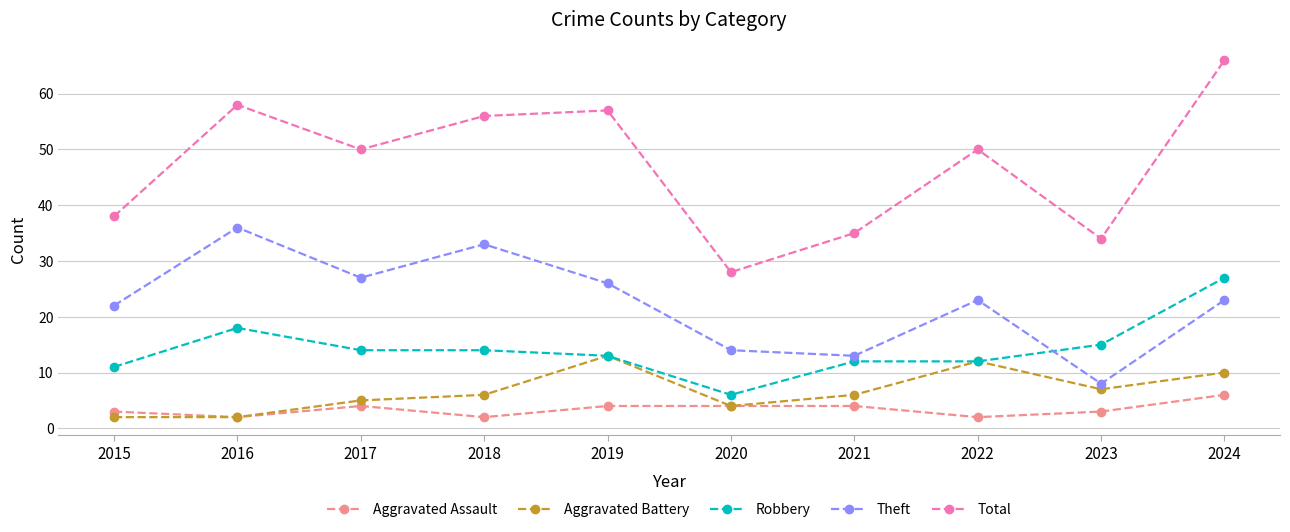

What is the approximate value of Total at 2023?

34